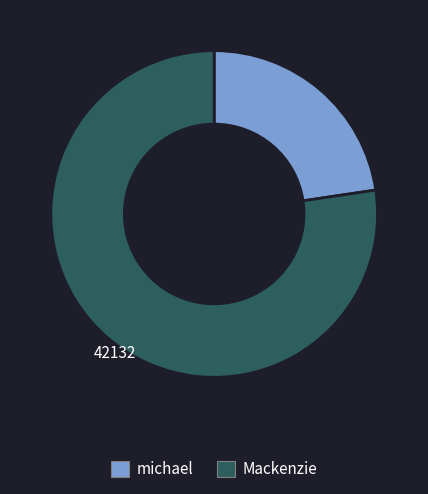

Count the number of slices in the pie.

2